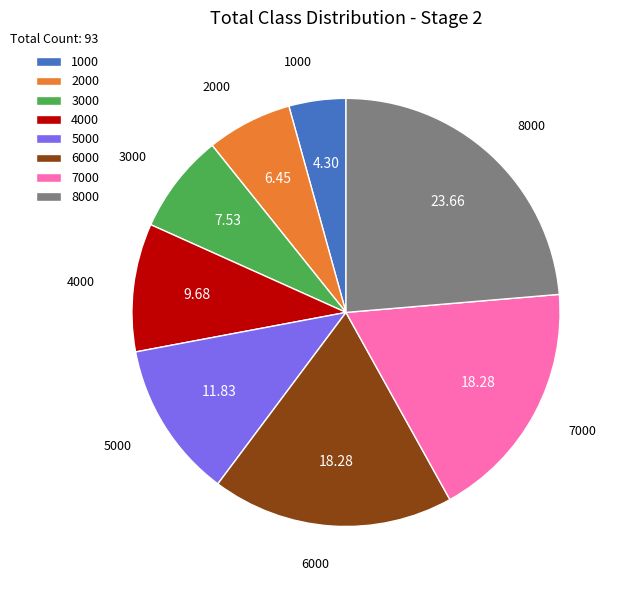

Is there any slice that represents more than half of the pie?

No